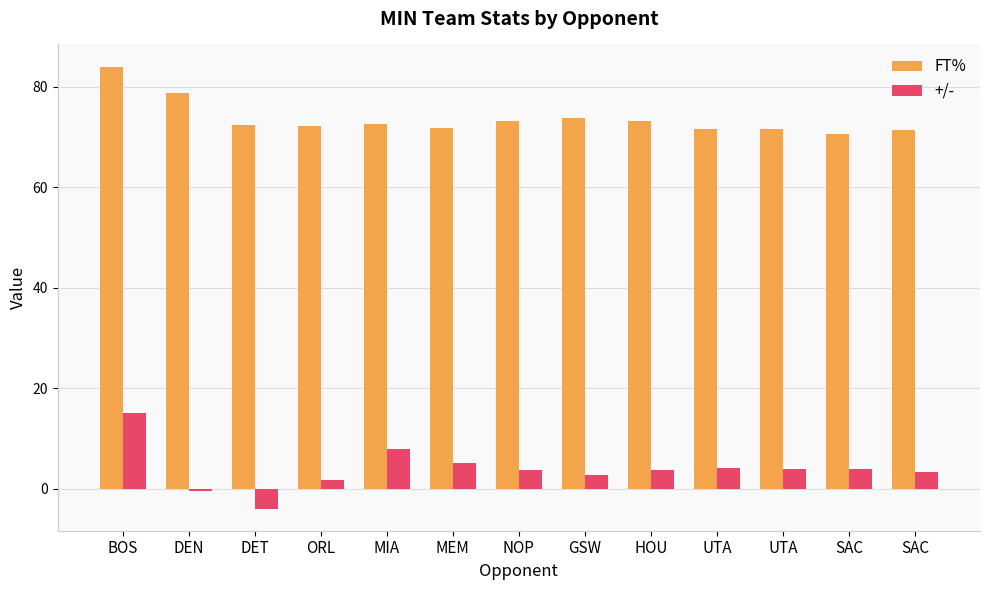

What is the sum of the FT% values at BOS and SAC?

154.5